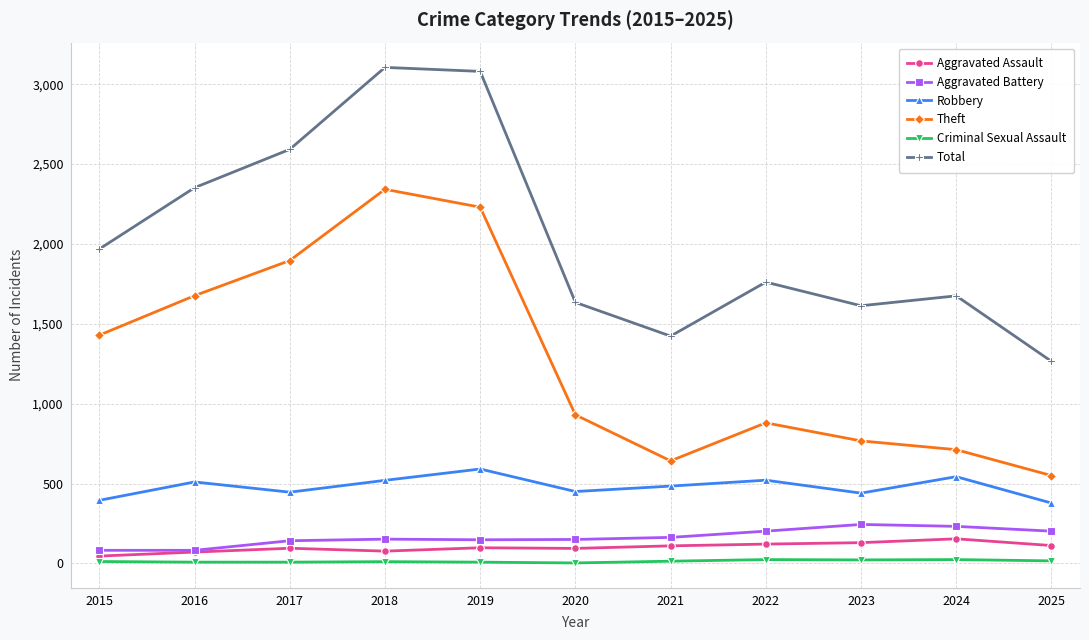

Rank the categories by Theft value from lowest to highest.

2025, 2021, 2024, 2023, 2022, 2020, 2015, 2016, 2017, 2019, 2018